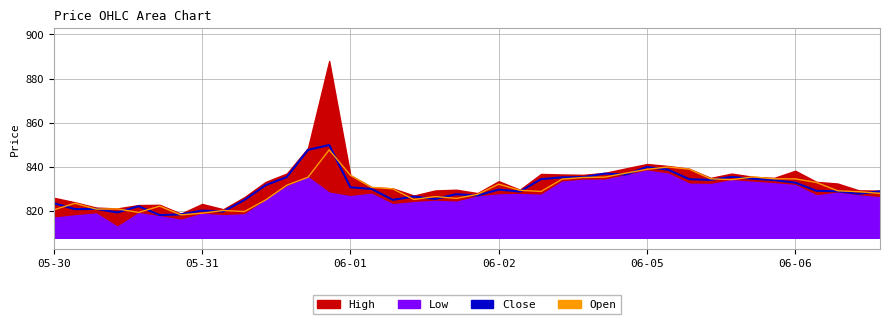

Where is Close nearest to the value 834?

34